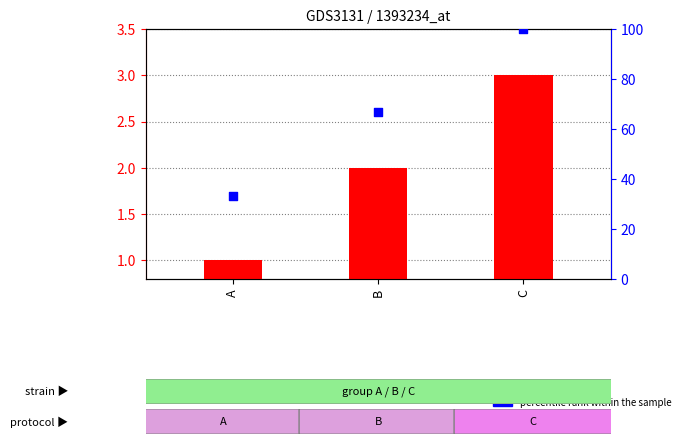

What are all the series names shown in the legend?

transformed count, percentile rank within the sample